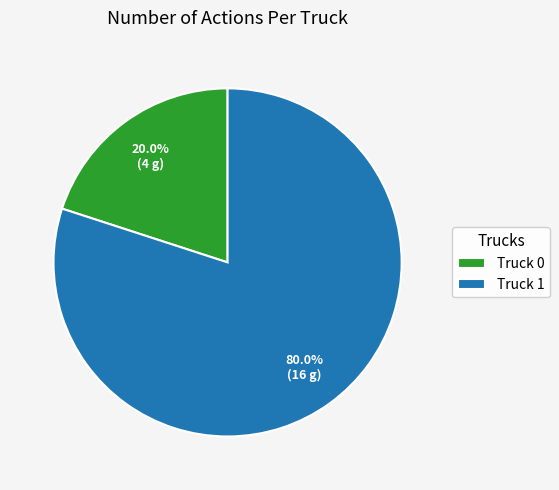

What is the total percentage of Truck 1 and Truck 0?

100.0%